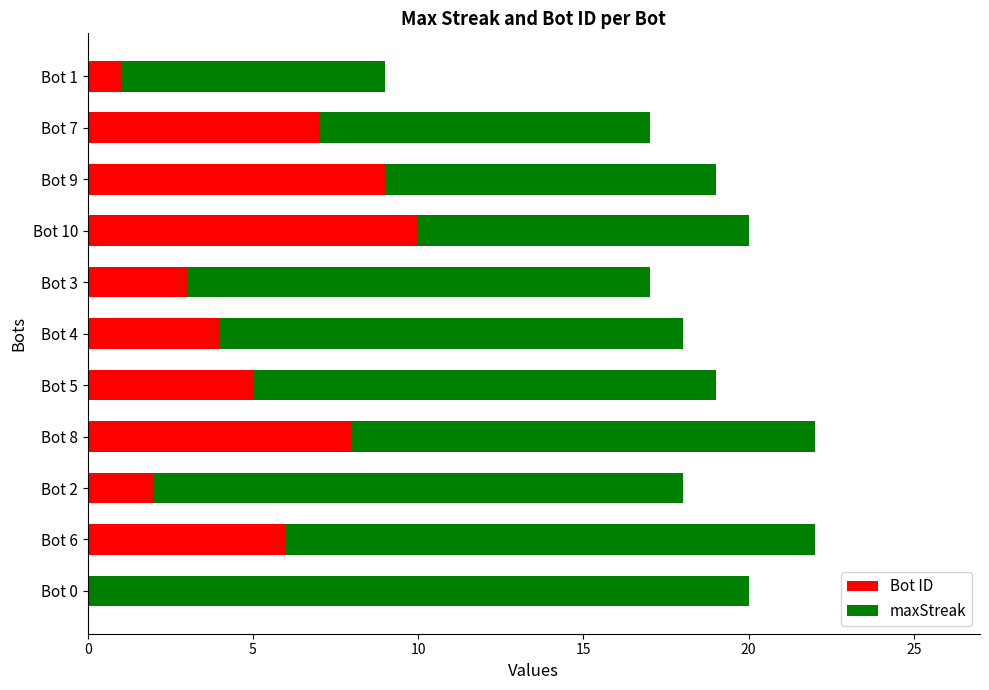

Which category has the highest value in the Bot ID series?

Bot 10